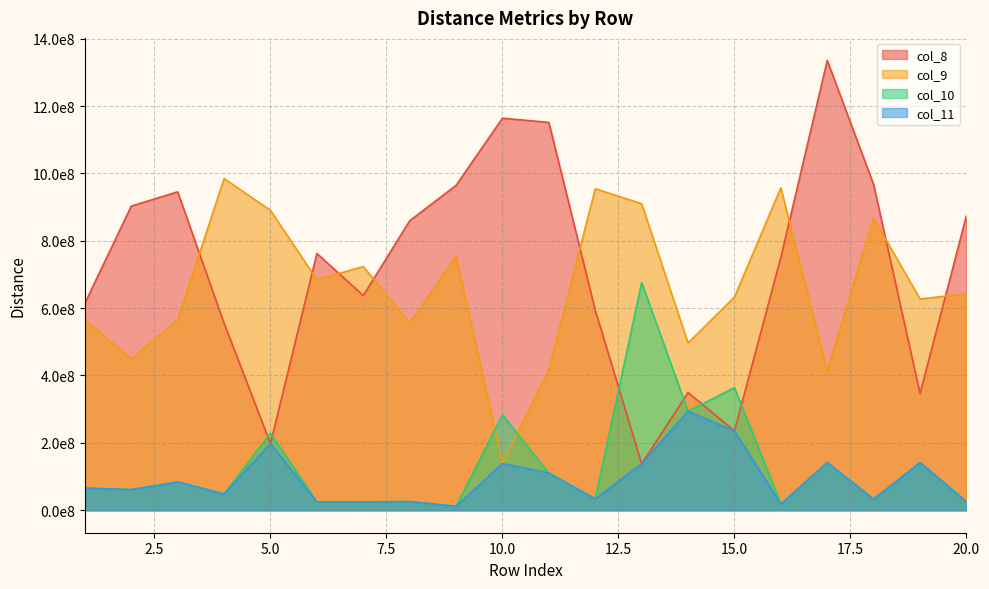

The value of col_10 at 8 is 36729830.5. True or false?

False